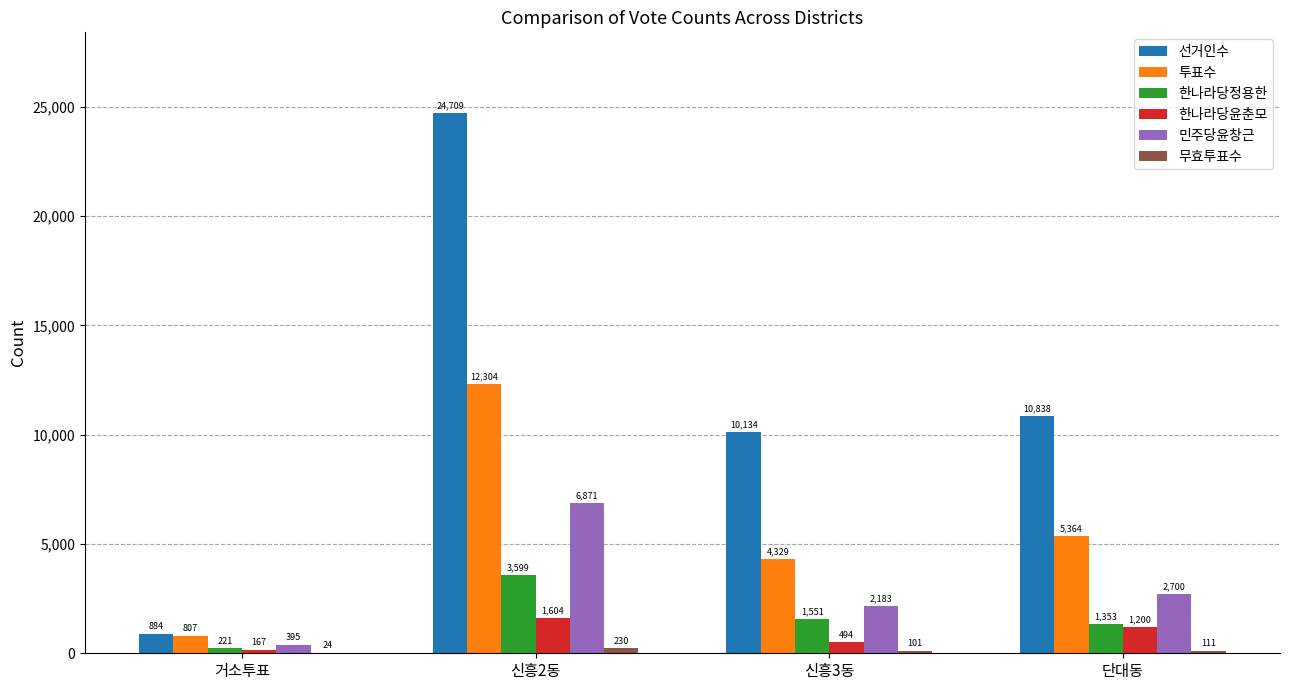

Between 신흥3동 and 단대동, which series saw the biggest shift?

투표수